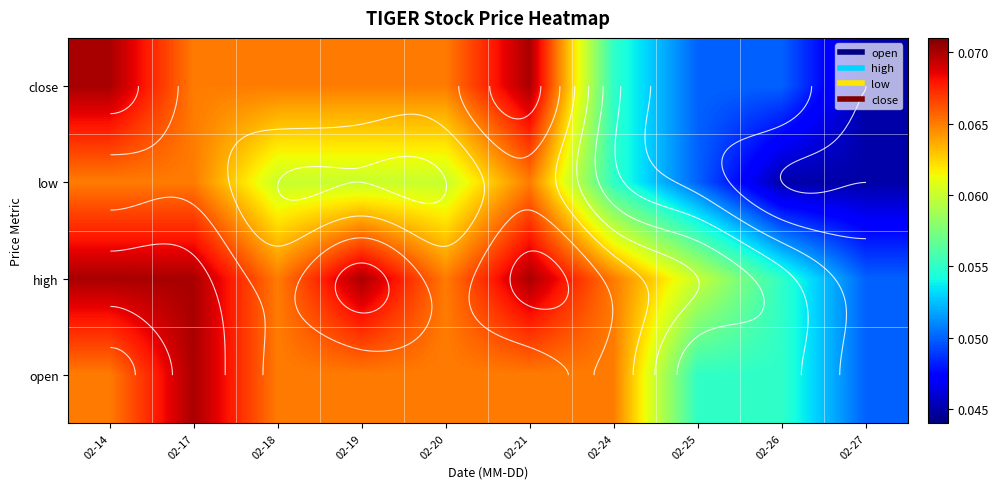

At which label does close reach its peak?

02-14